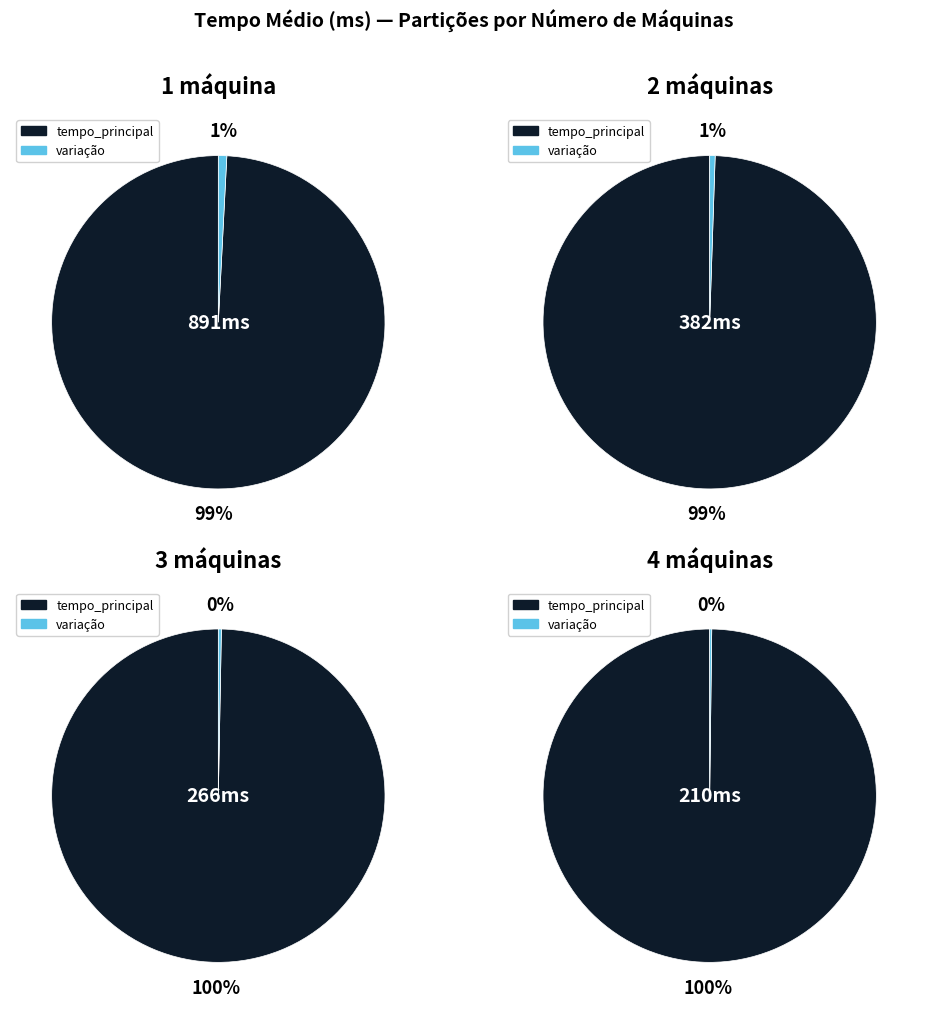

Which category has the biggest portion of the pie?

1 máquina